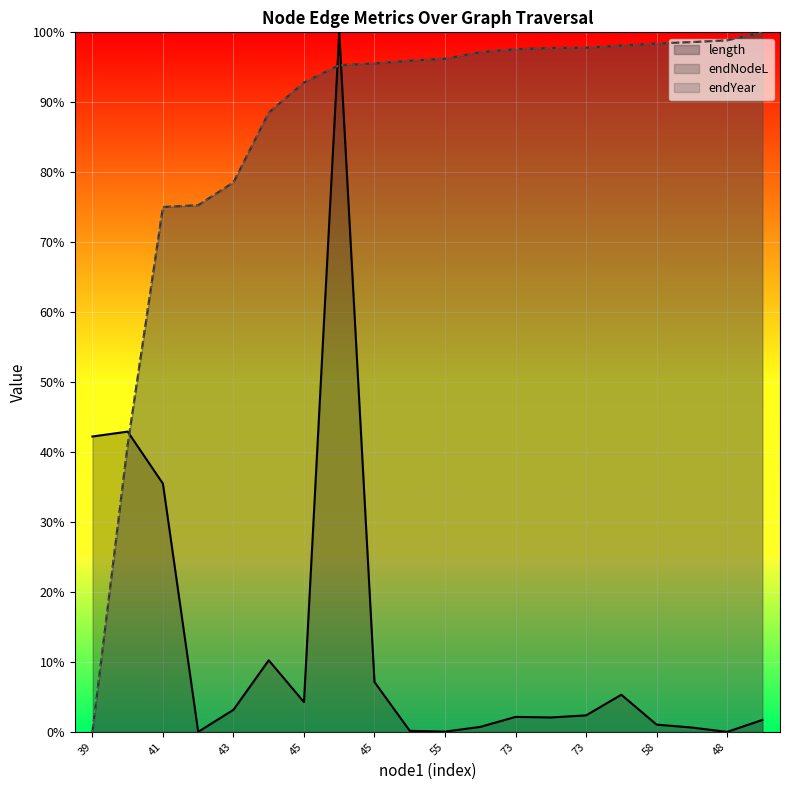

True or false: endYear has more than 2 points higher than both neighbors.

False